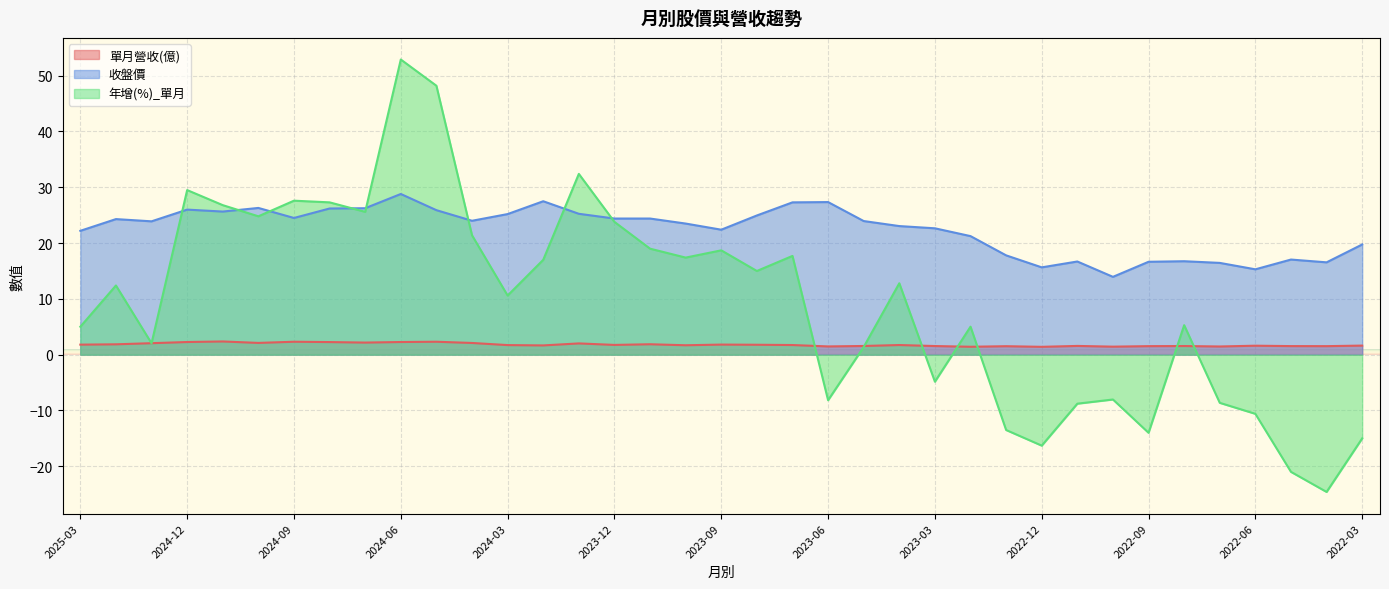

How many negative values does the 年增(%)_單月 series have?

12